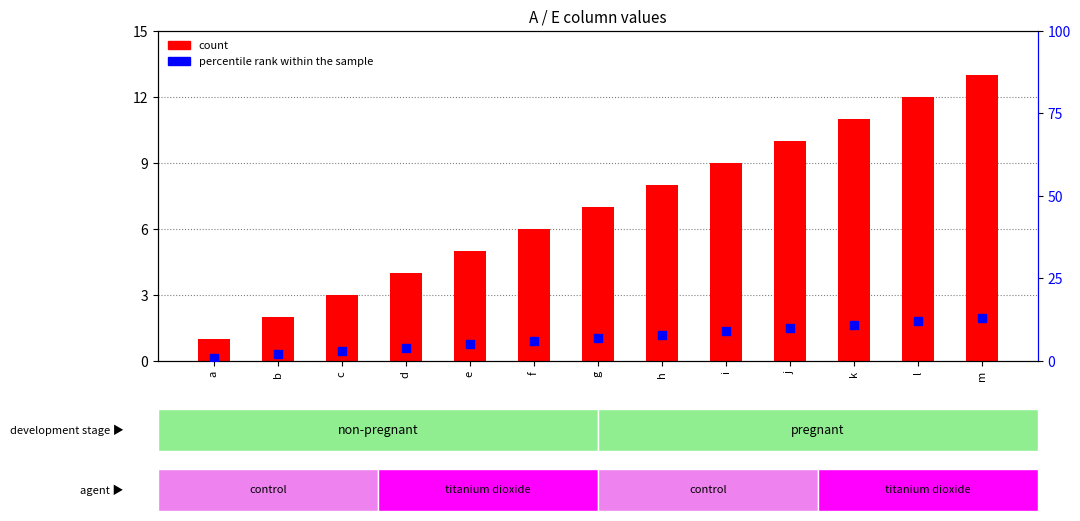

At which category is the sum across all series the highest?

m